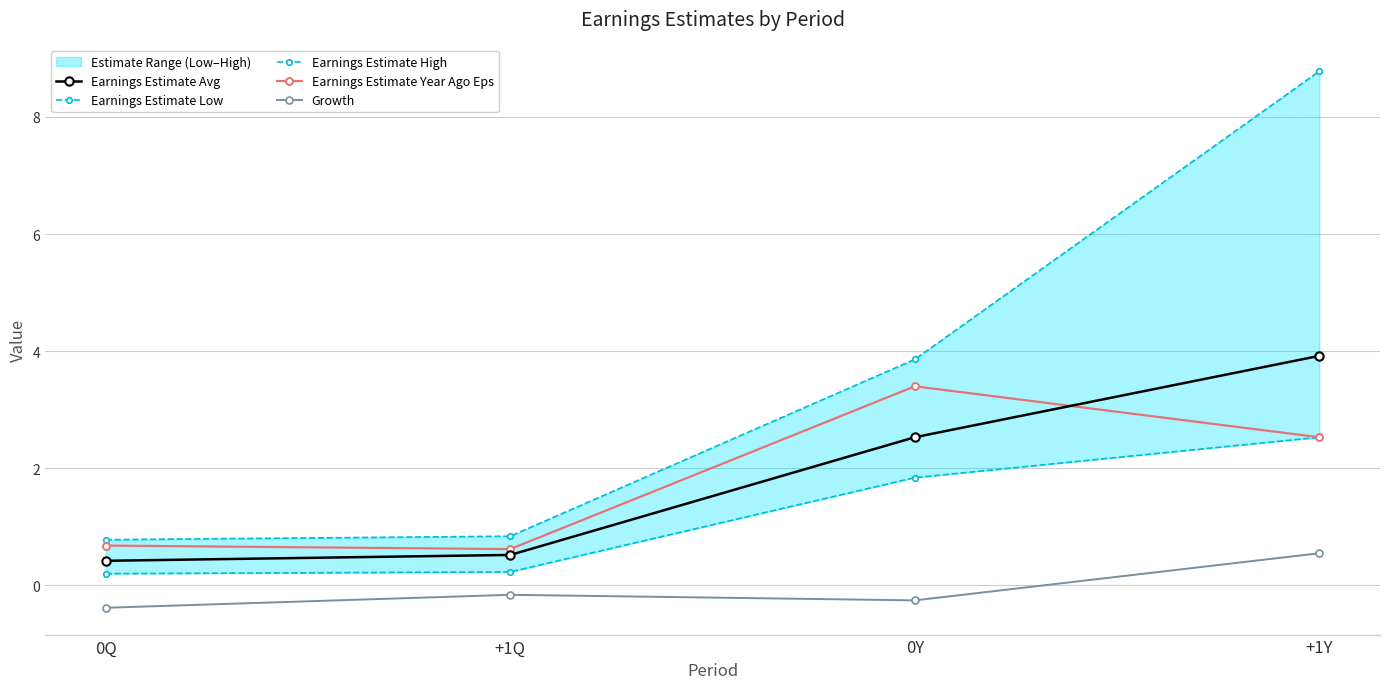

True or false: Earnings Estimate High has a value of 0.8 at +1Q.

True